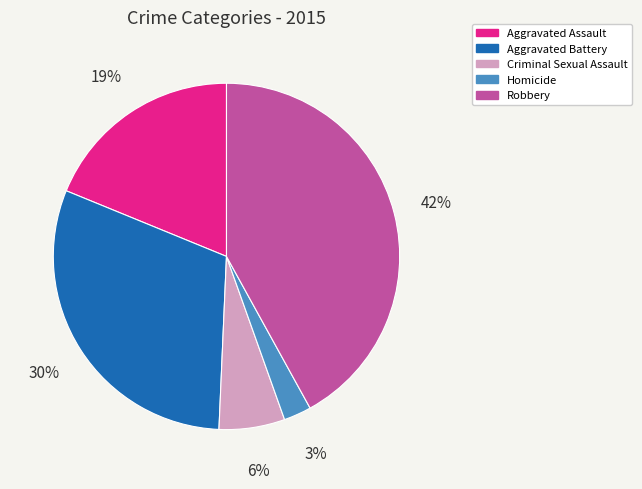

Is Robbery the majority of the pie?

No